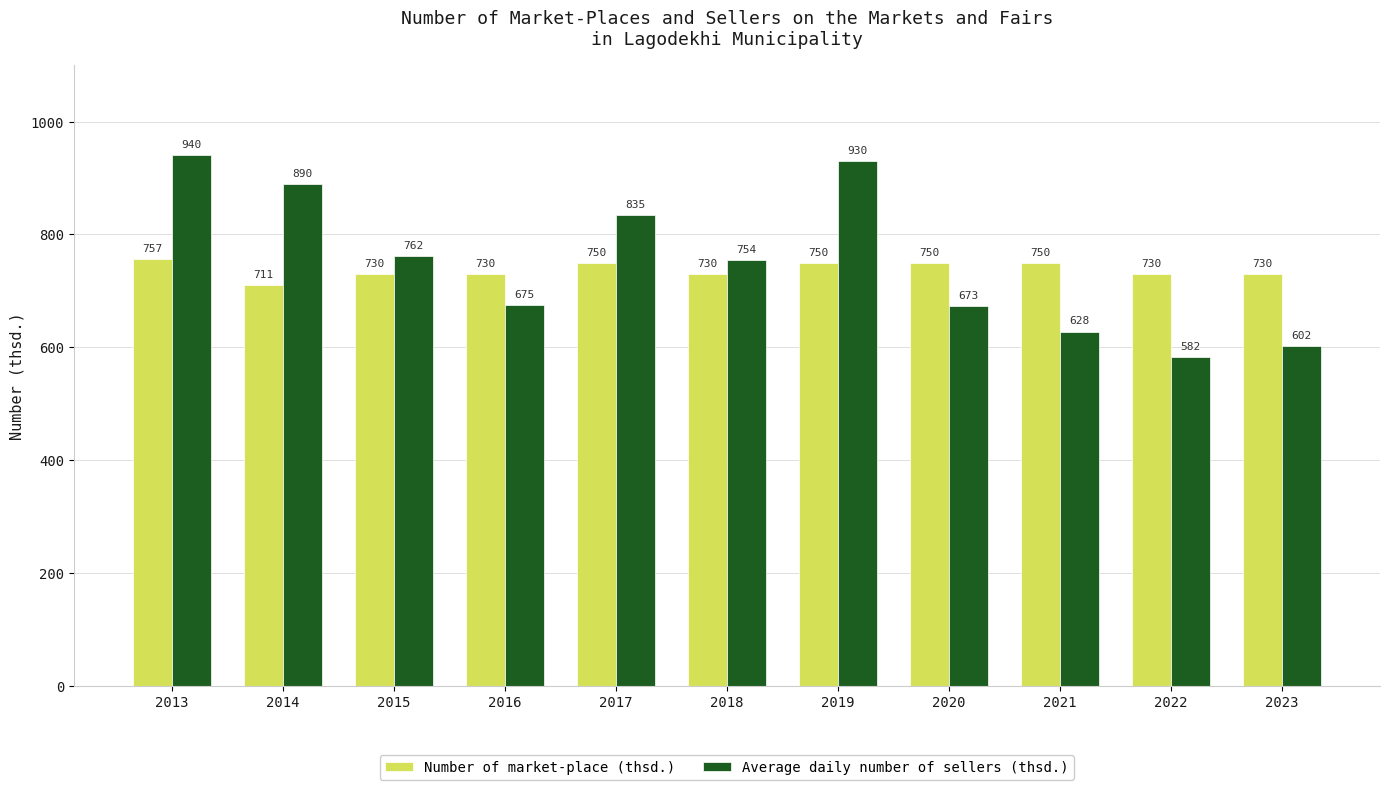

How many bars are there in total?

22